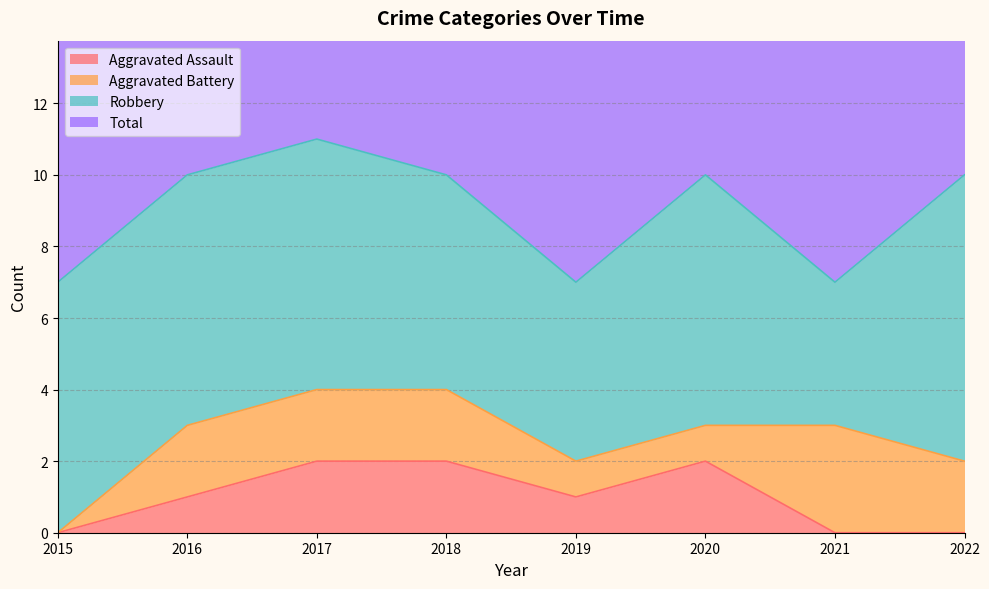

What is the lowest value of the Total series?

7